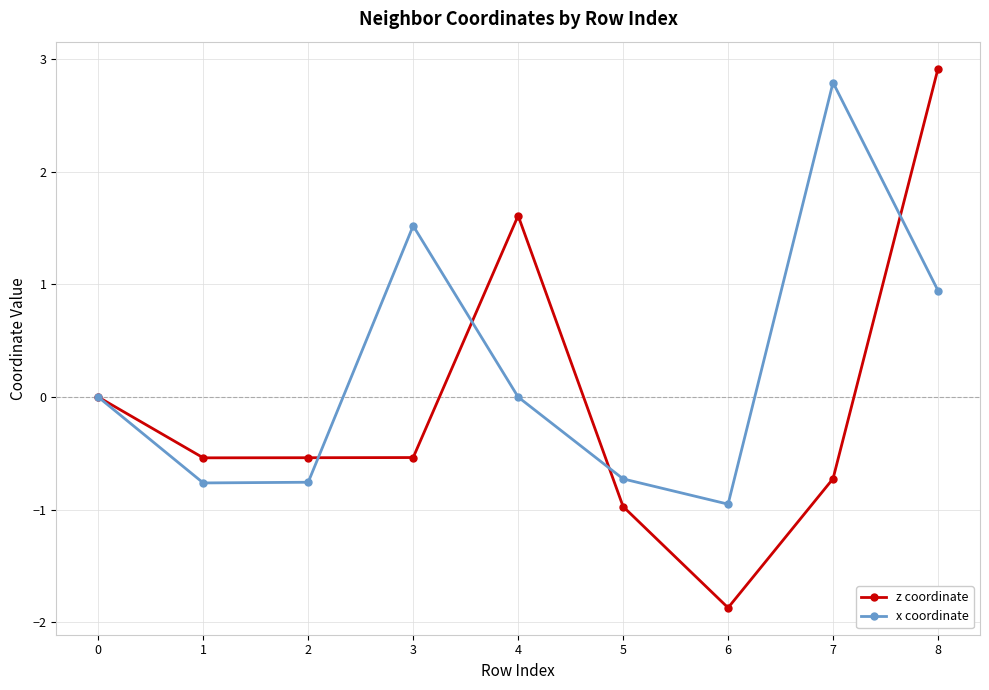

How many data points does each series have?

9